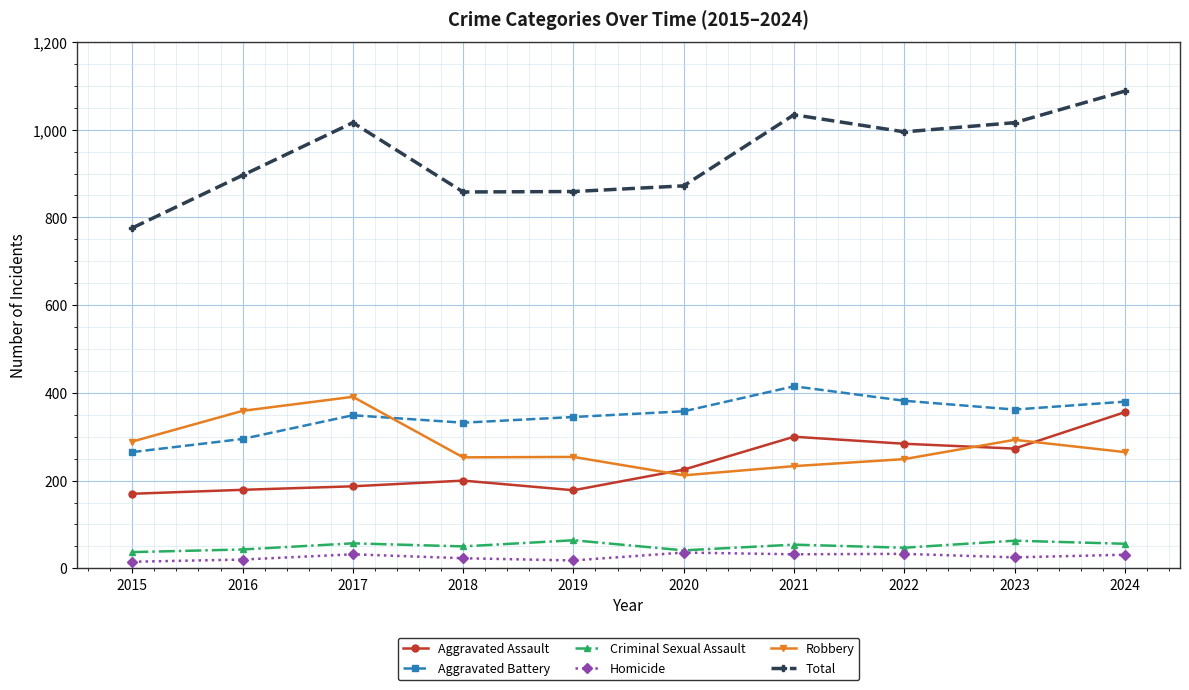

At how many categories does at least one series exceed 217?

10